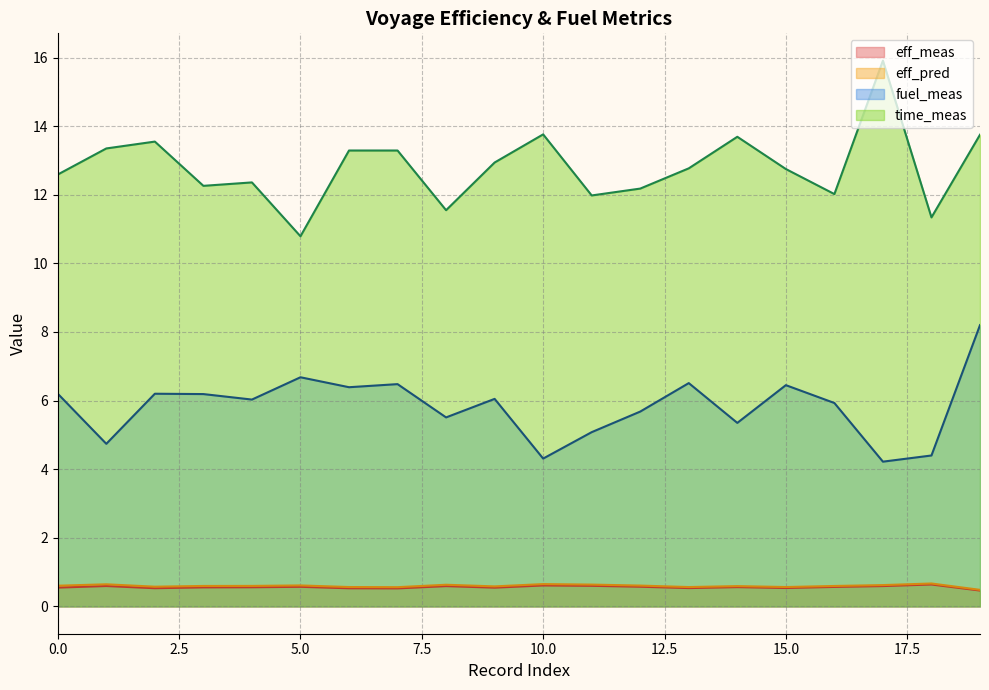

What is the greatest value displayed?

15.9